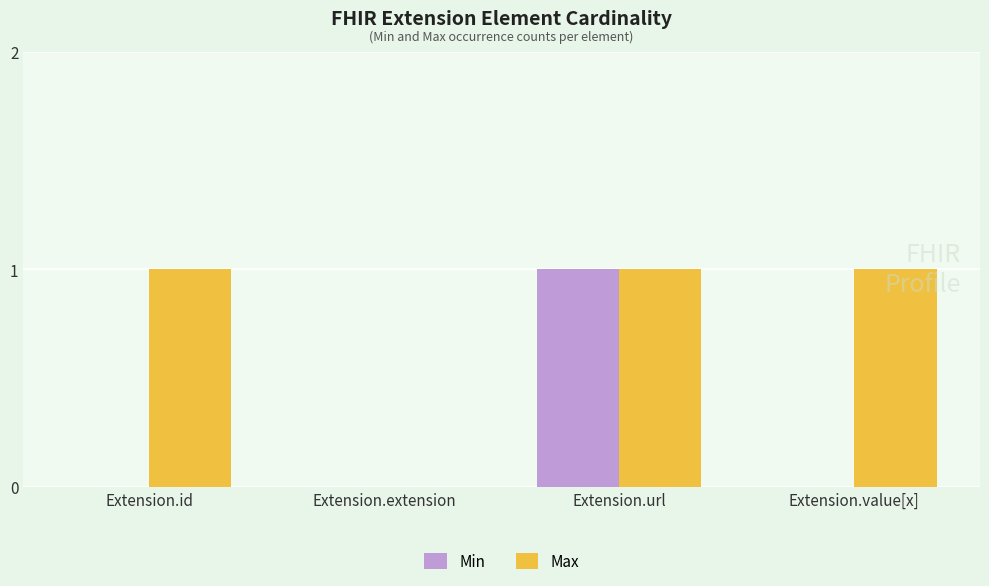

How many groups of bars are there?

4